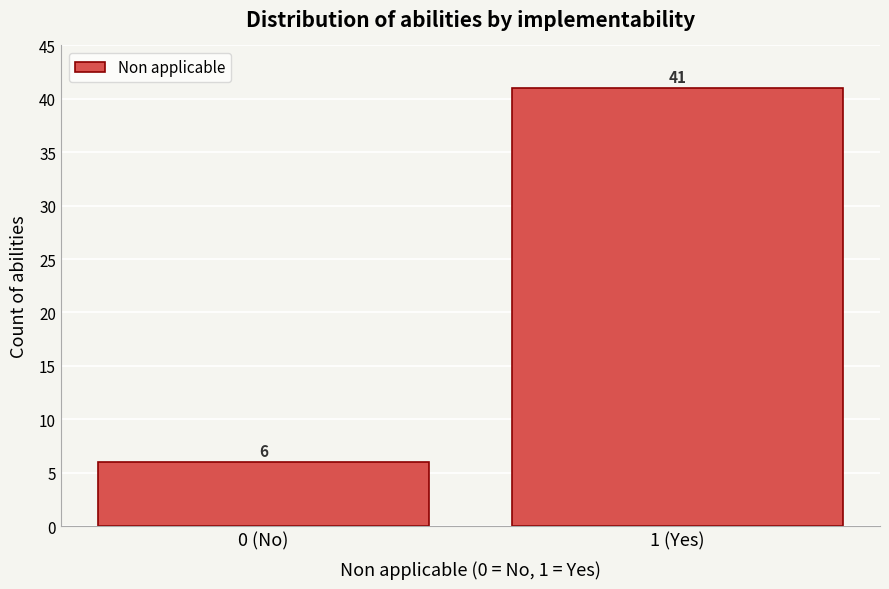

Reading left to right, list all the values displayed in this chart.

6	41